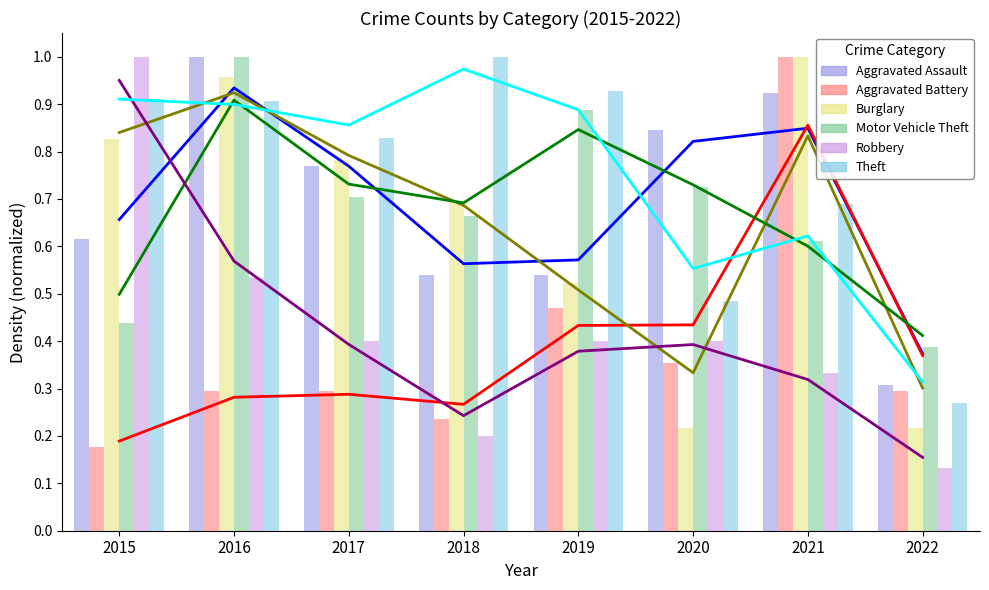

Which has a higher value, 2015 or 2016?

2016